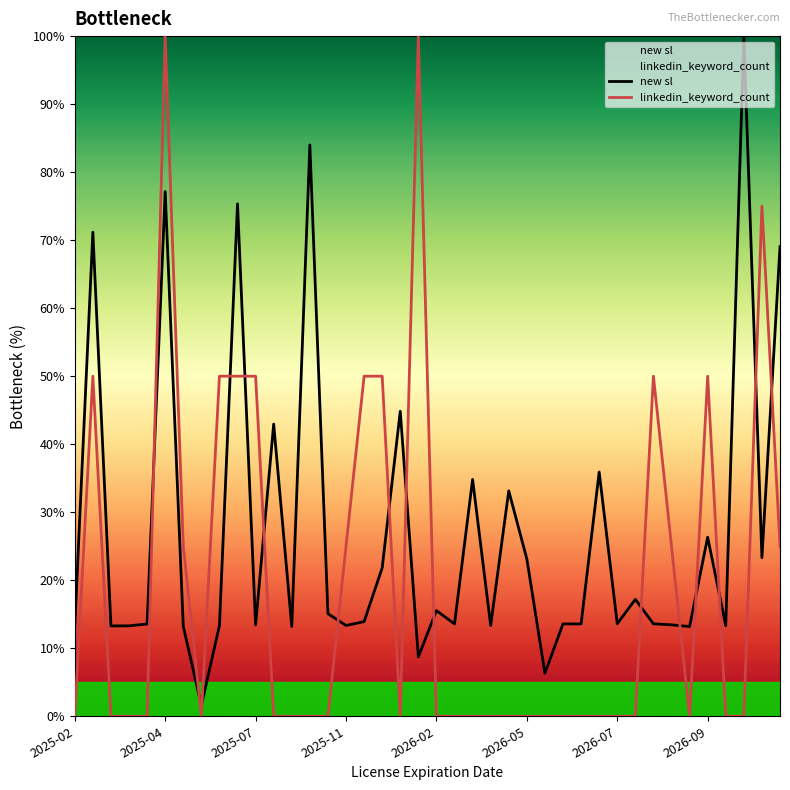

Which category has the lowest value across all series?

2025-02